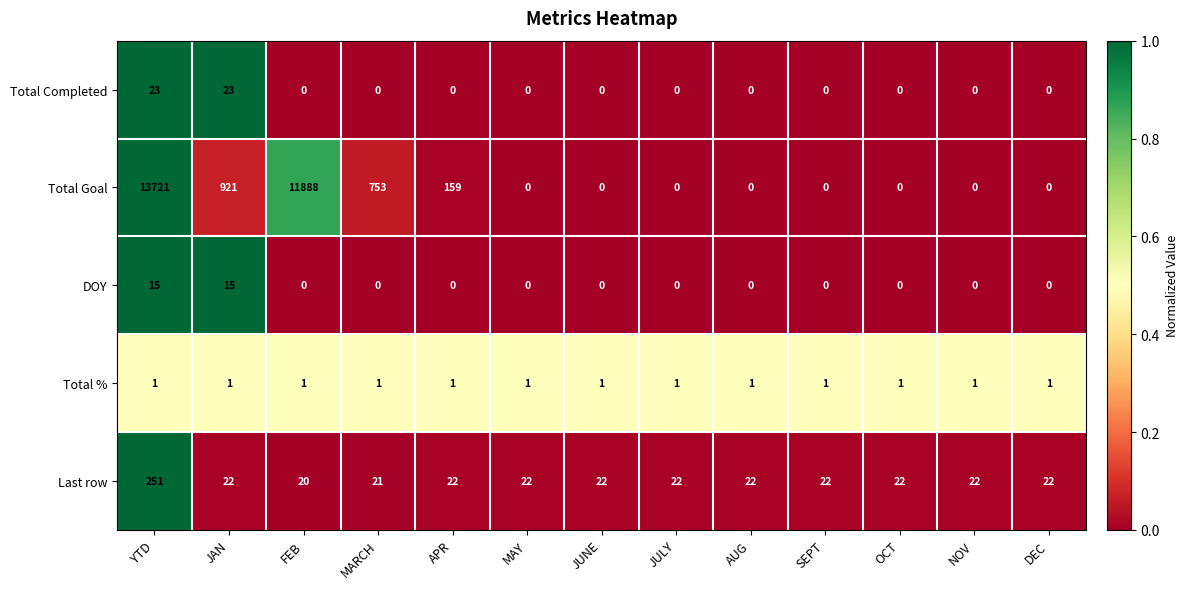

At YTD, list the series in order from smallest to largest.

Total %, DOY, Total Completed, Last row, Total Goal